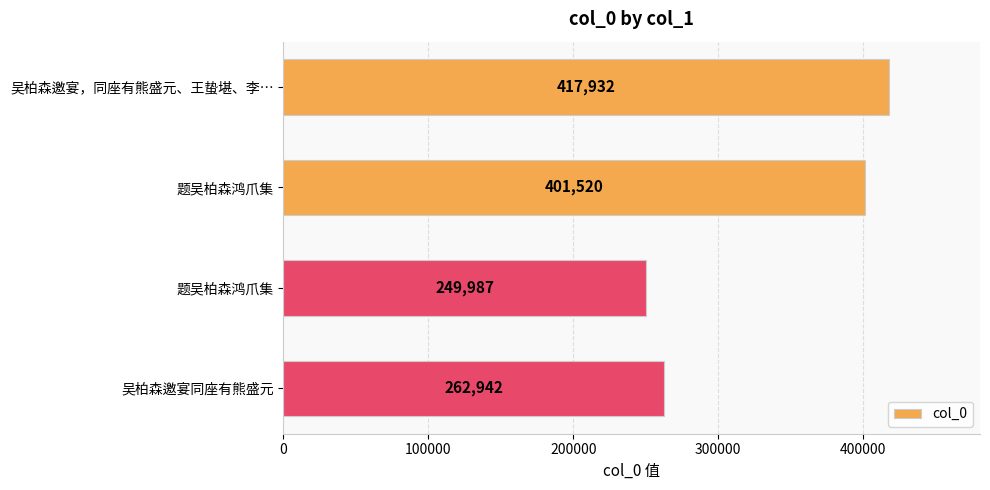

What is the difference between the maximum and second lowest values?

154990